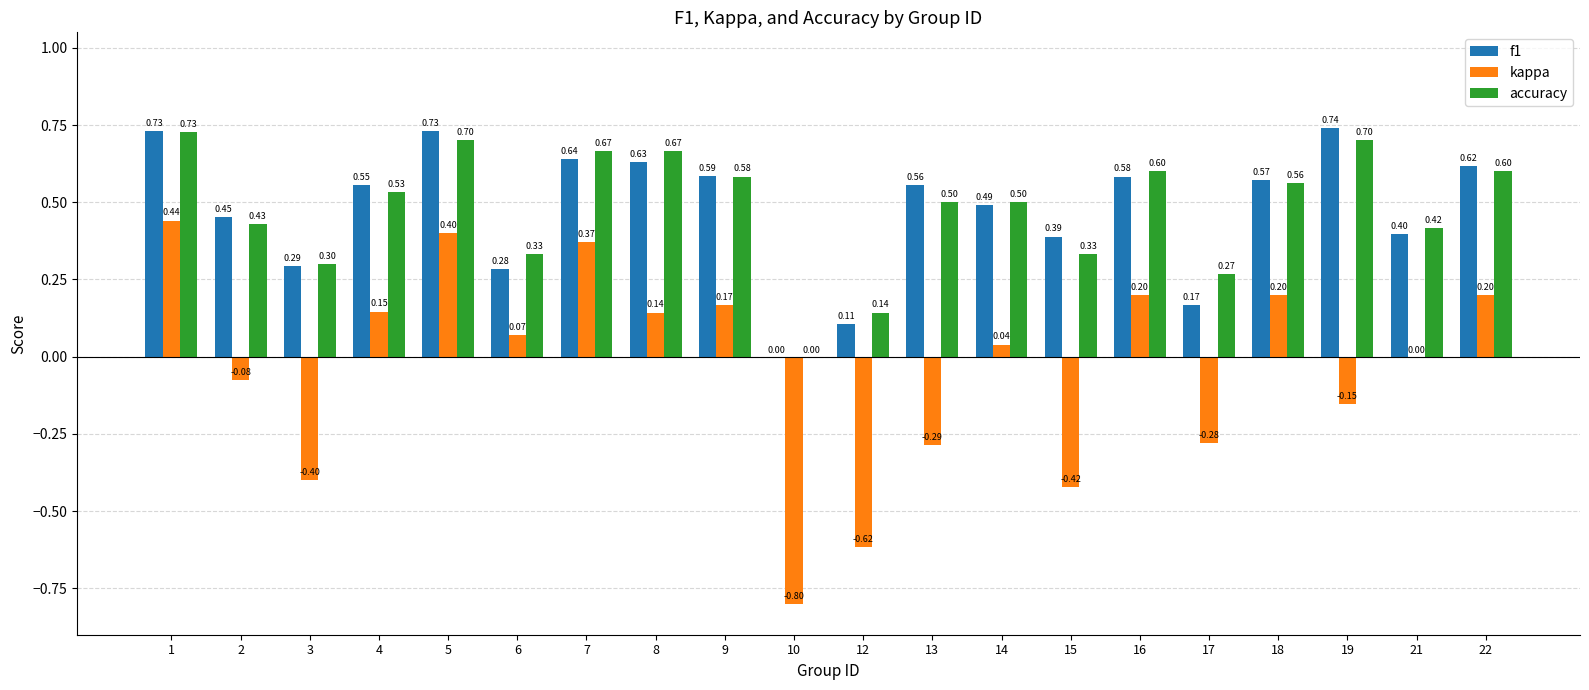

Which series changed the most between 1 and 17?

kappa